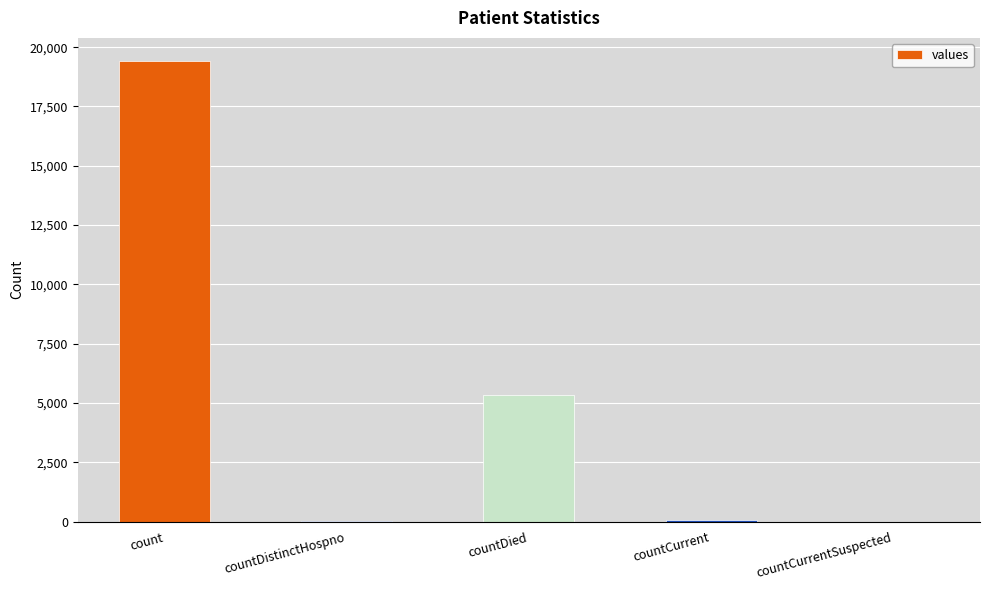

What is the sum of all values?

24875